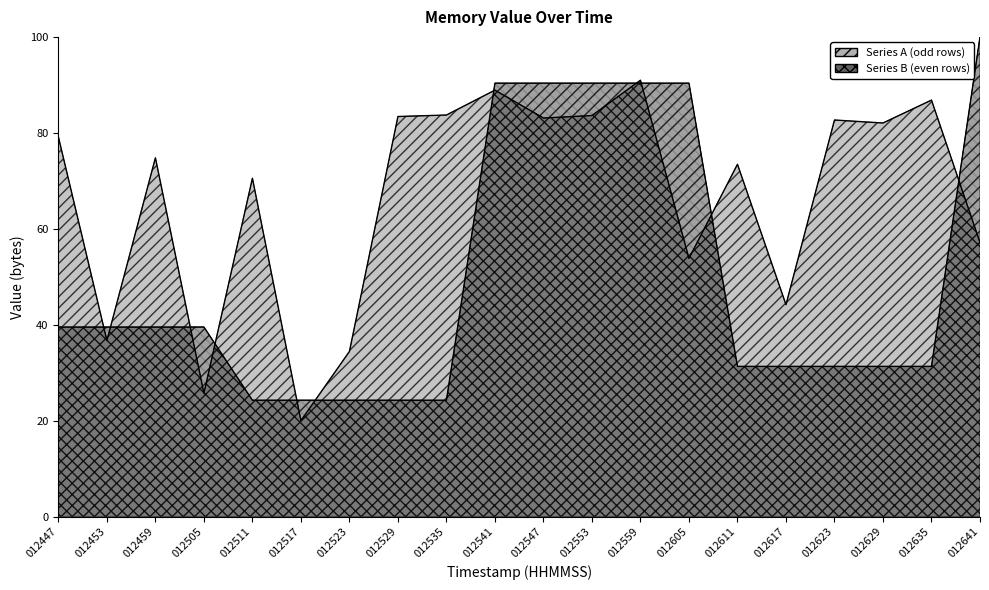

What is the difference between the maximum and minimum values in the Series A (odd rows) series?

71.0